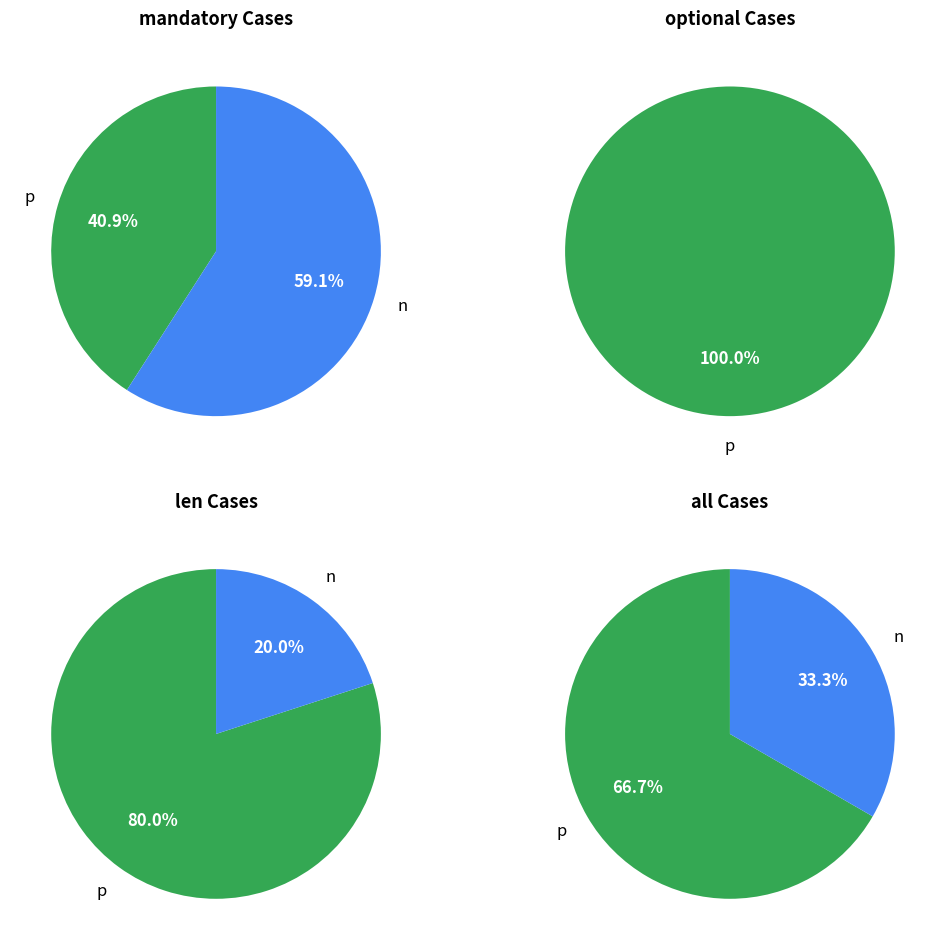

Which slice is the smallest?

n